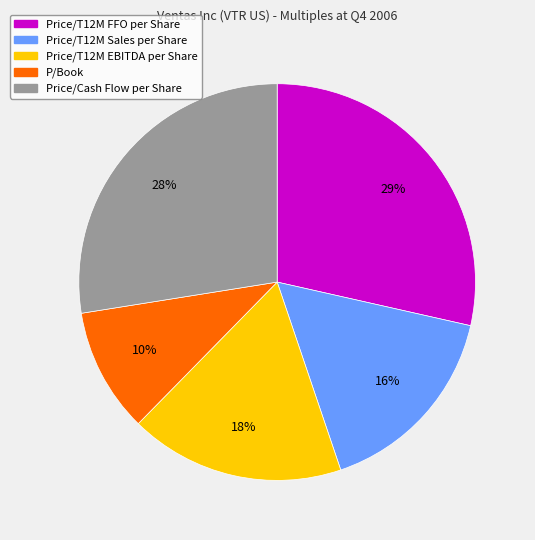

What is the largest slice in the pie chart?

Price/T12M FFO per Share